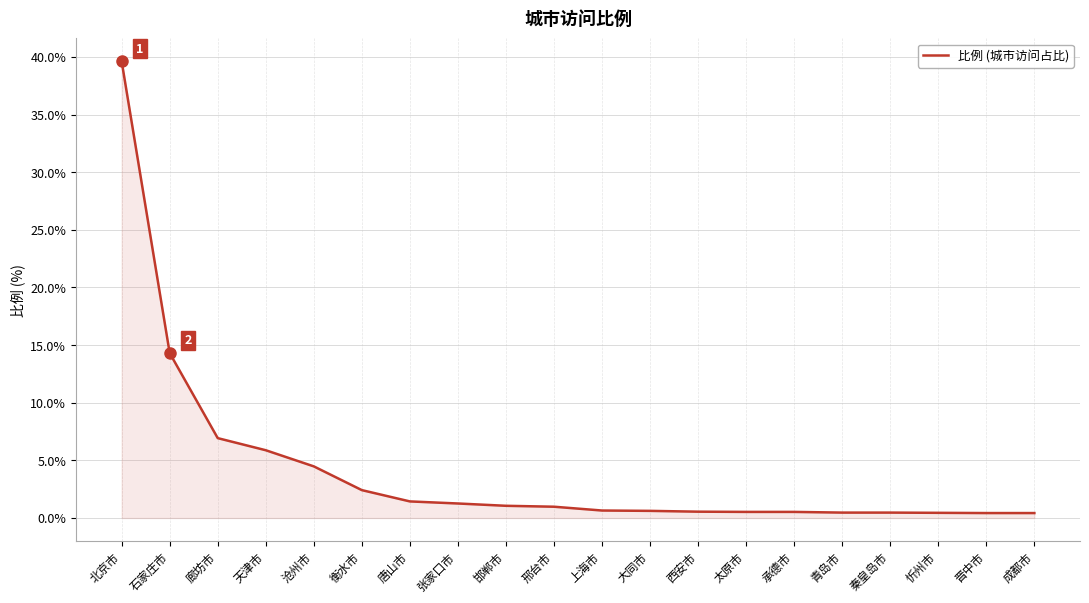

The value at 衡水市 is 4.3. True or false?

False